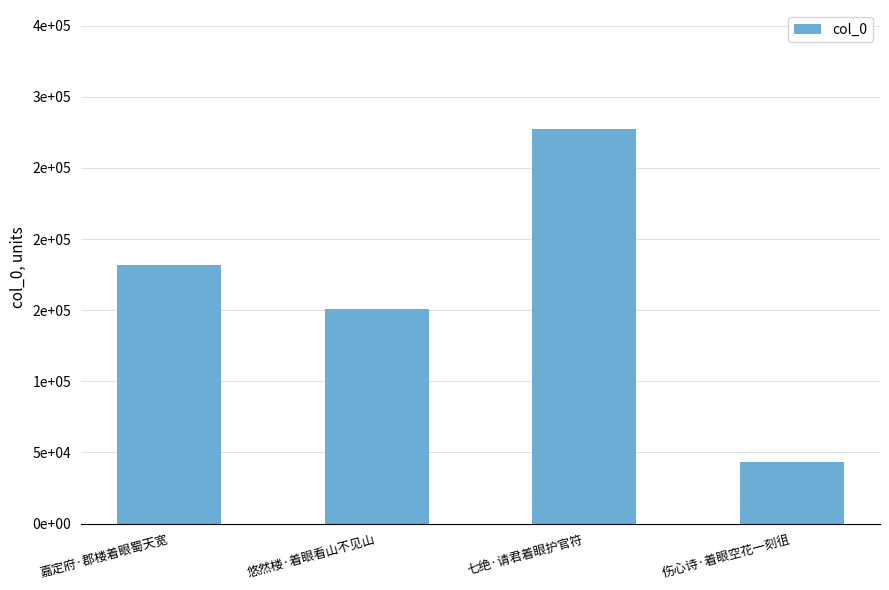

Rank the categories by value from highest to lowest.

七绝·请君着眼护官符, 嘉定府·郡楼着眼蜀天宽, 悠然楼·着眼看山不见山, 伤心诗·着眼空花一刻徂